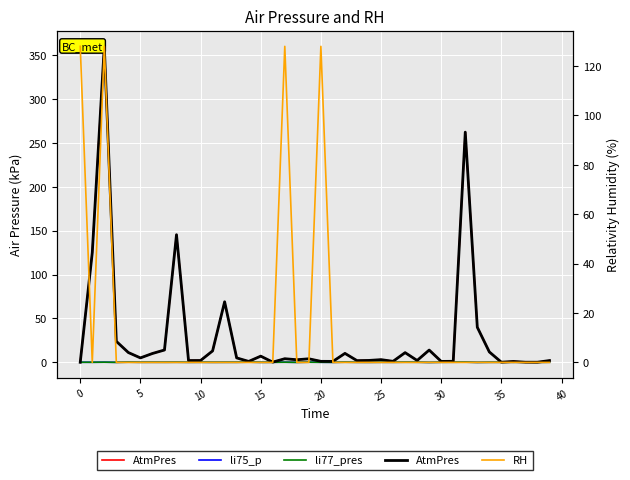

How many lines are shown in the chart?

4